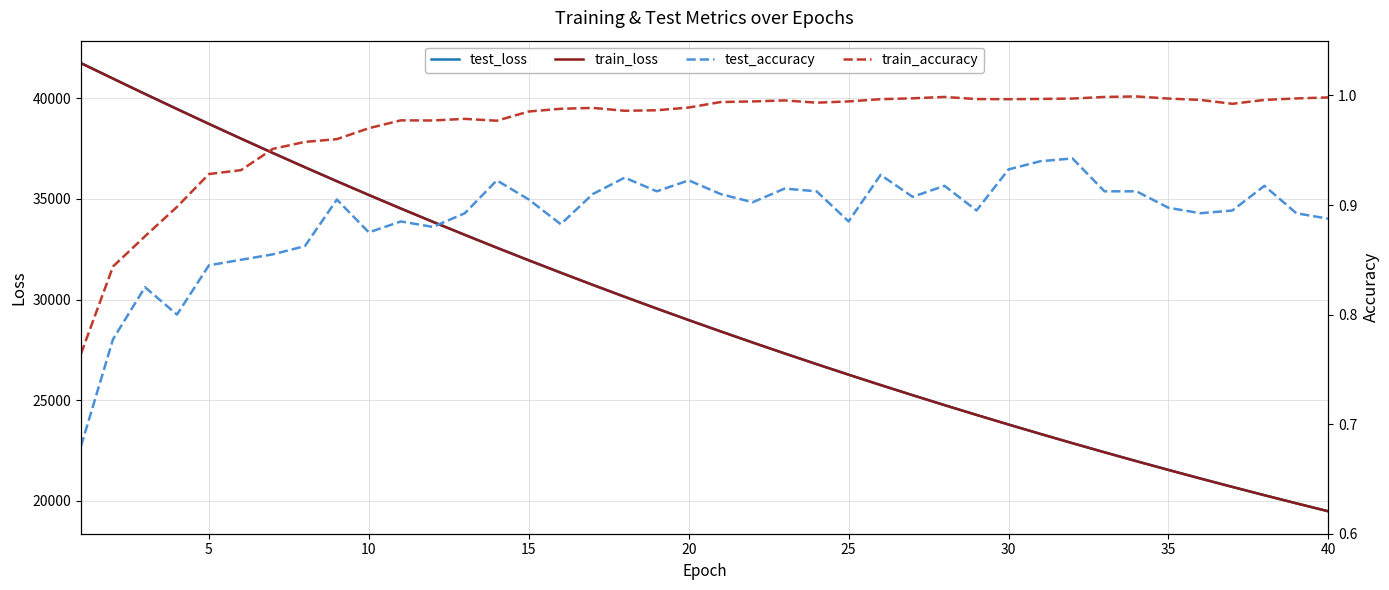

How many lines are shown in the chart?

4